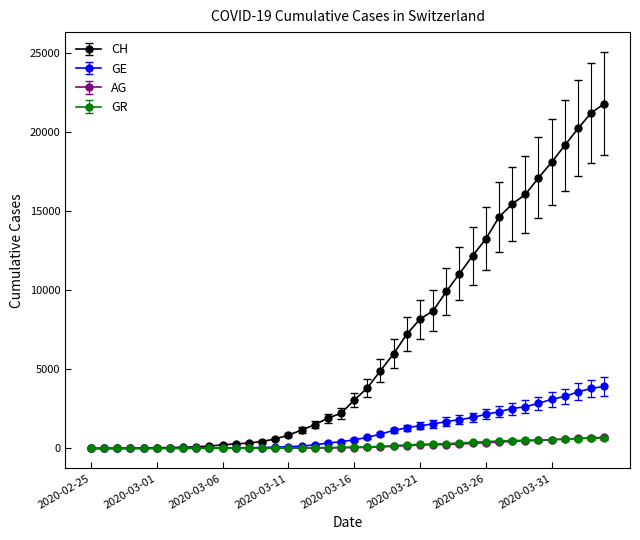

Count the number of categories in the chart.

40